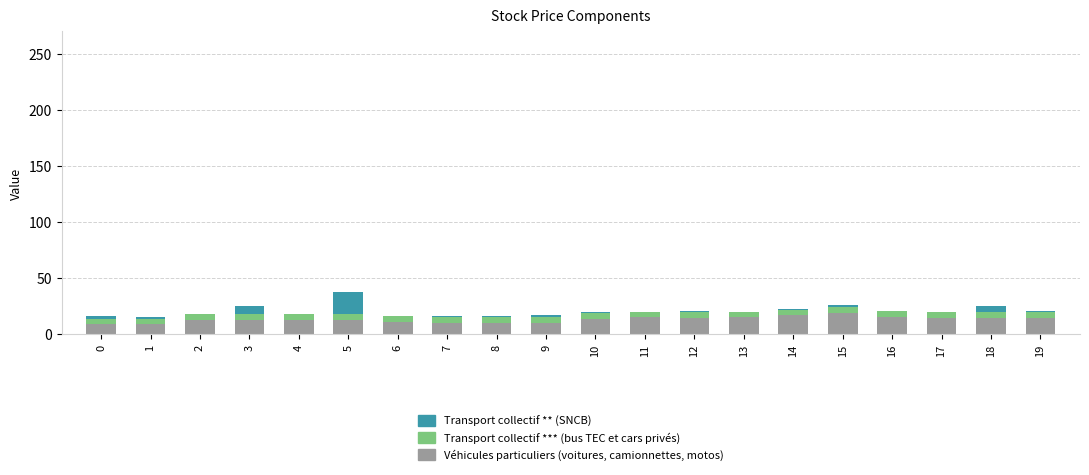

The value of Véhicules particuliers (voitures, camionnettes, motos) at 16 is 15.4. True or false?

True